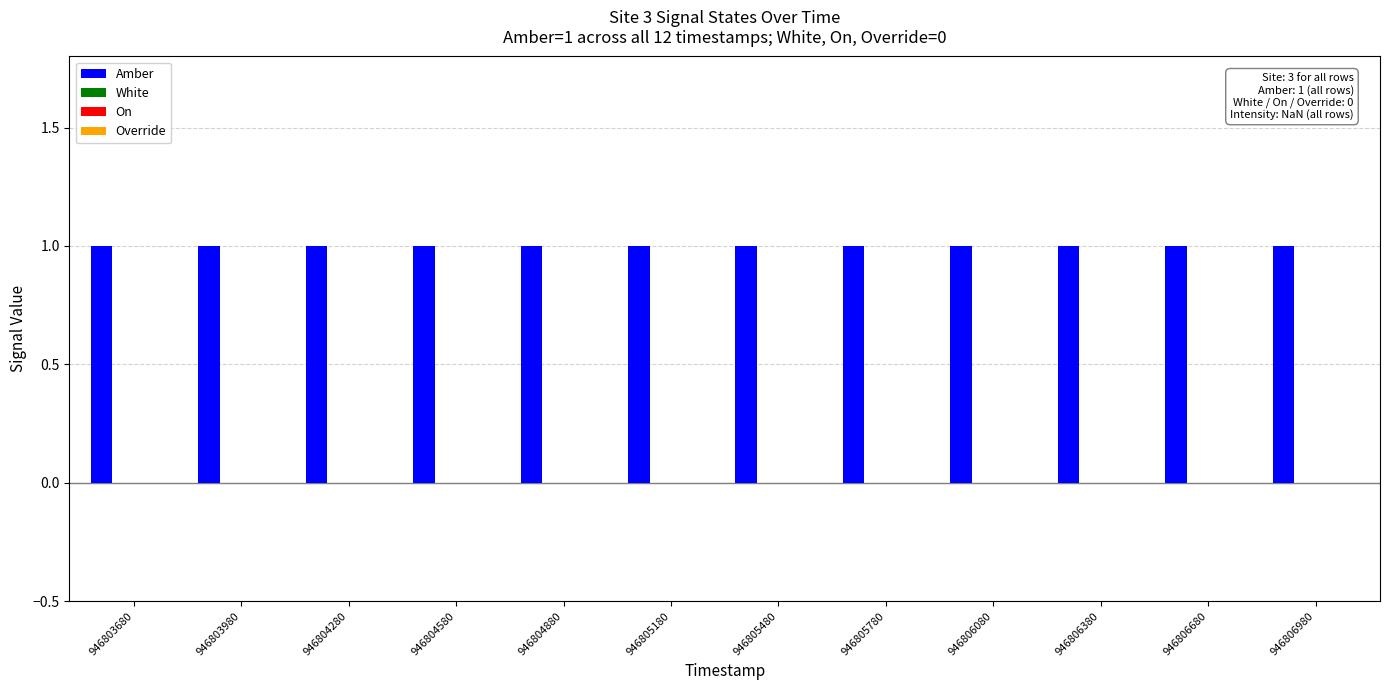

Between 946805480 and 946804880, which is larger?

946805480